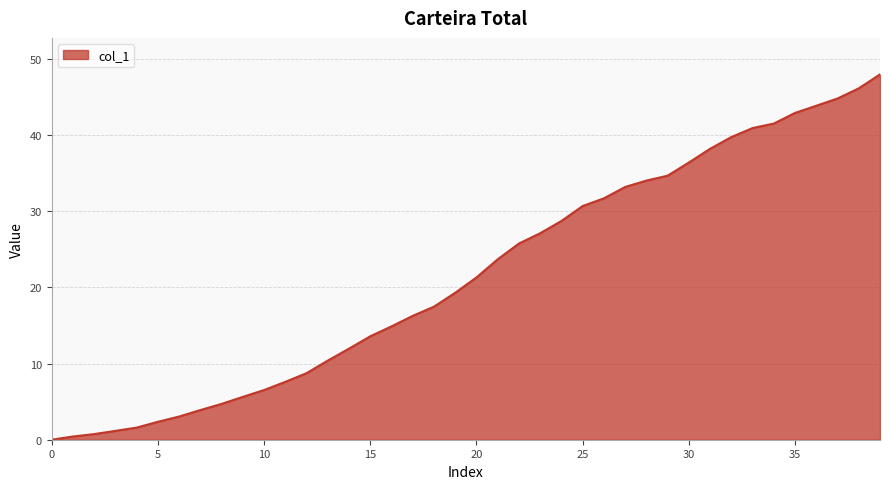

What is the maximum value shown in the chart?

47.9